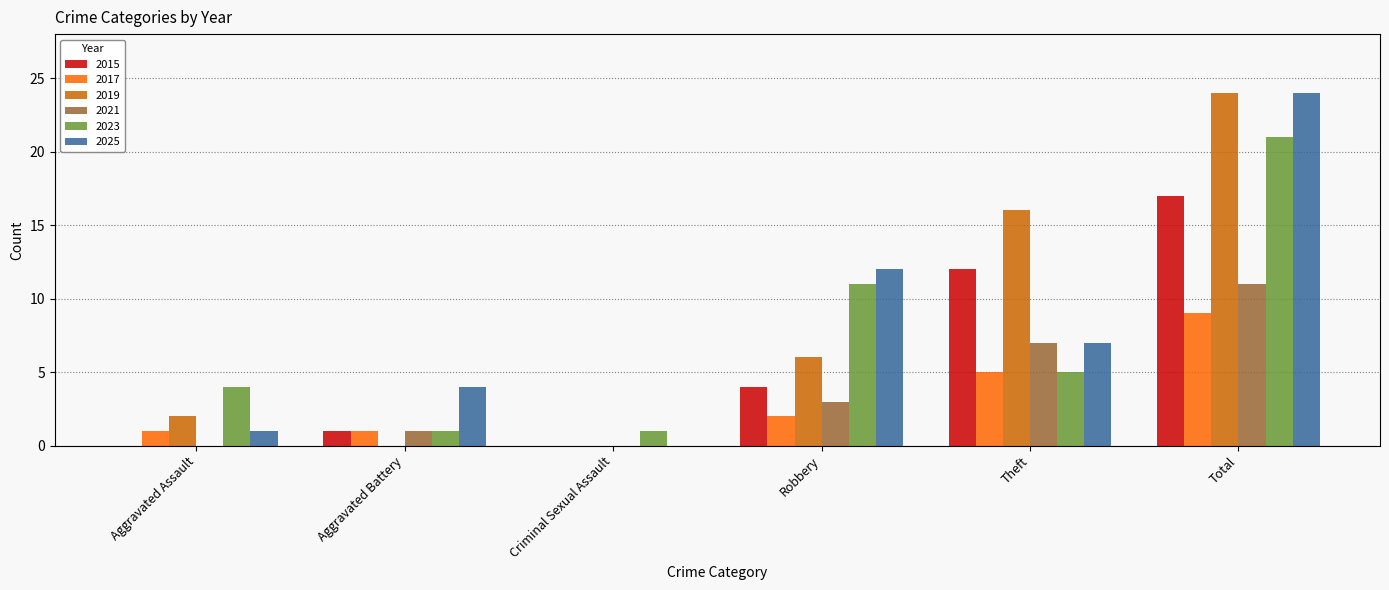

Between Aggravated Battery and Theft, which series saw the biggest shift?

2019